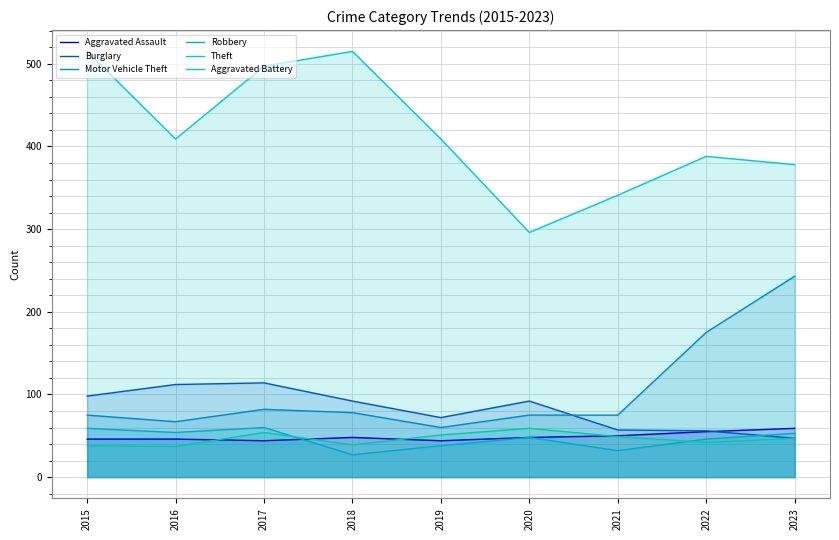

What is the difference between the highest and lowest values at 2023?

331